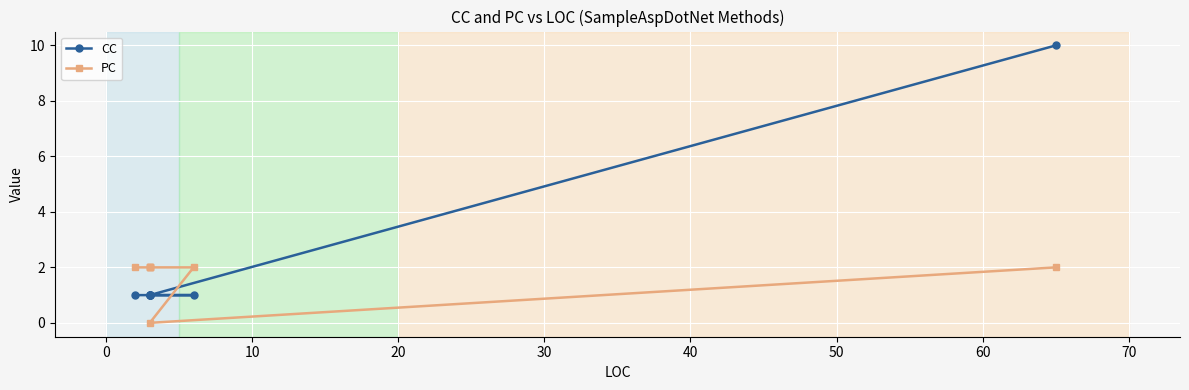

What is the difference between the maximum and minimum values in the PC series?

2